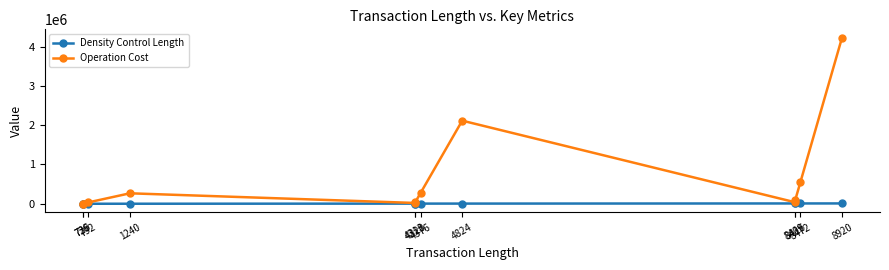

What is the approximate value of Operation Cost at 4376?

279285